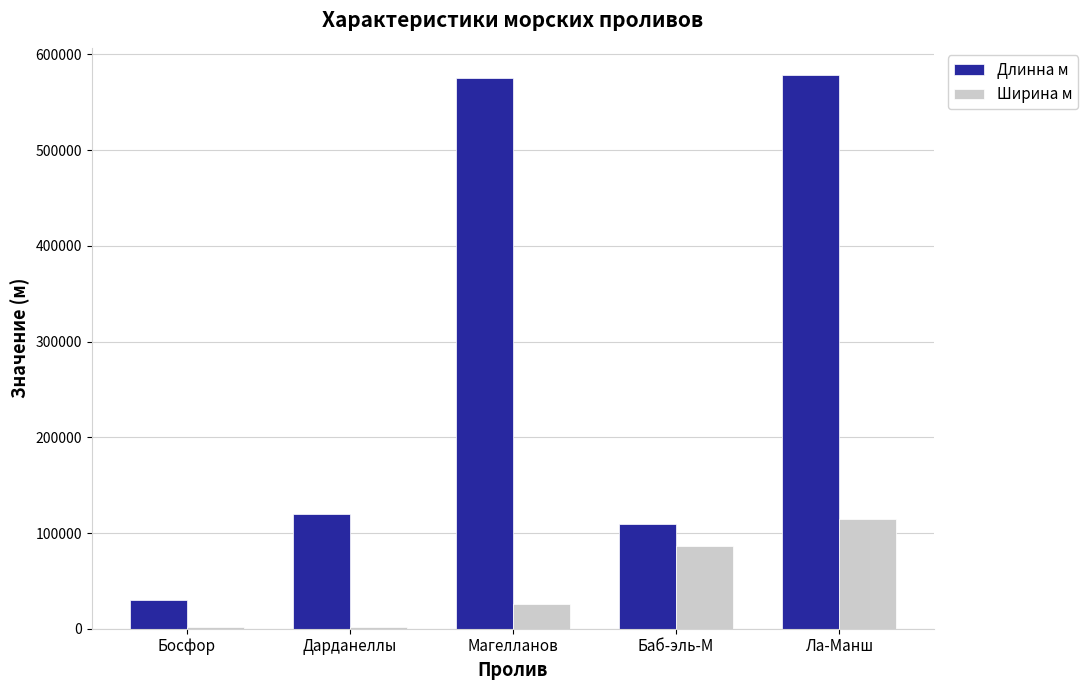

Between Босфор and Дарданеллы, which series saw the biggest shift?

Длинна м